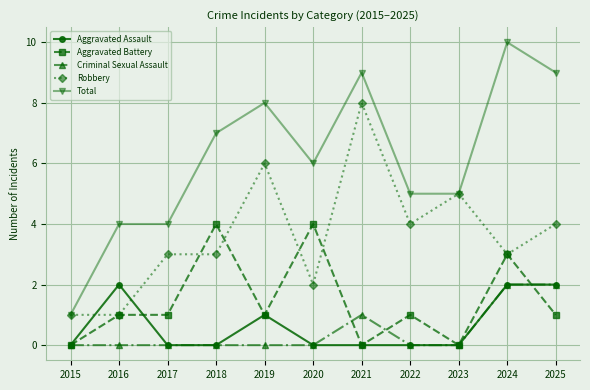

Count the number of data series in this chart.

5